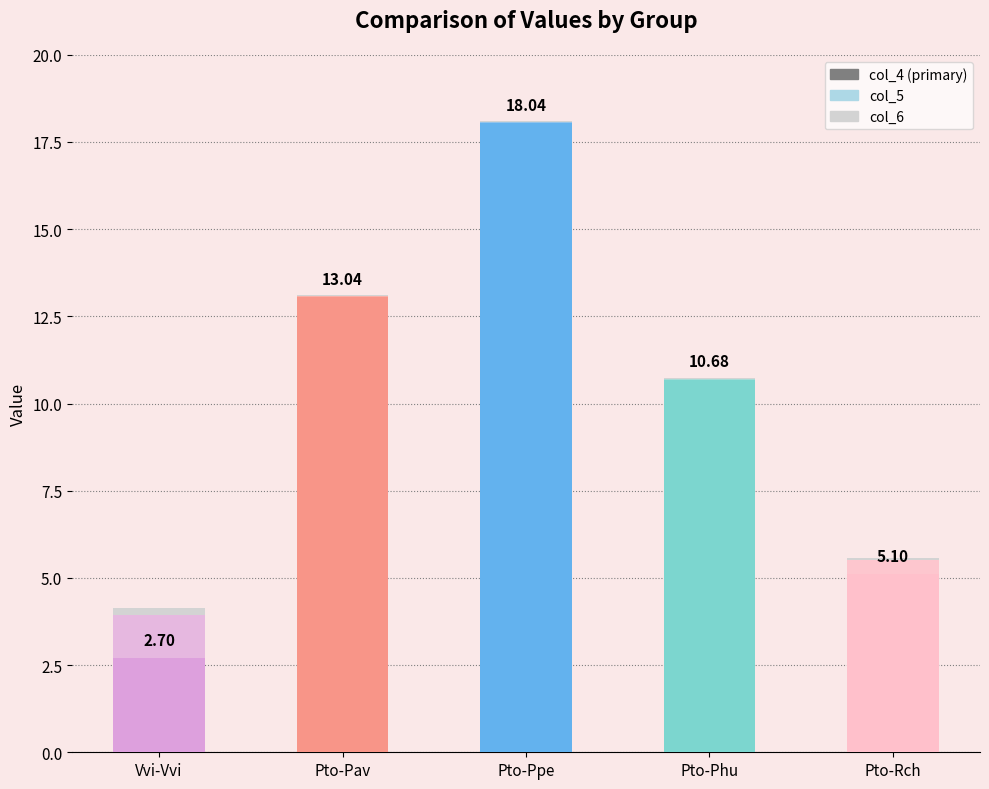

Does the chart contain stacked bars?

Yes